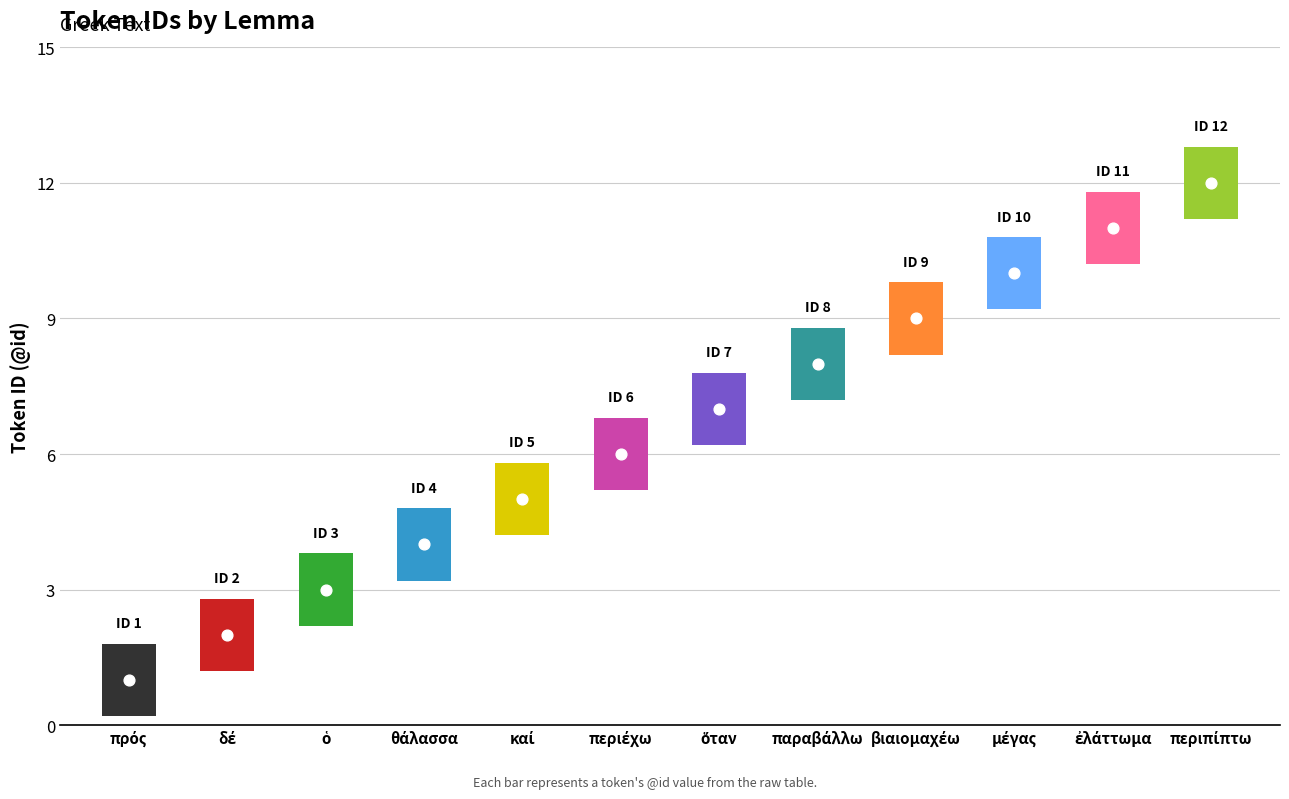

What is the change in value from ὁ to ὅταν?

+4